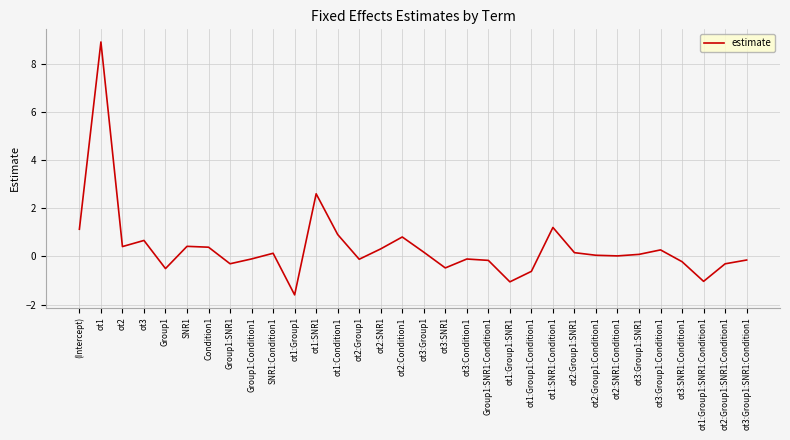

At which category does the data reach its first local peak?

ot1